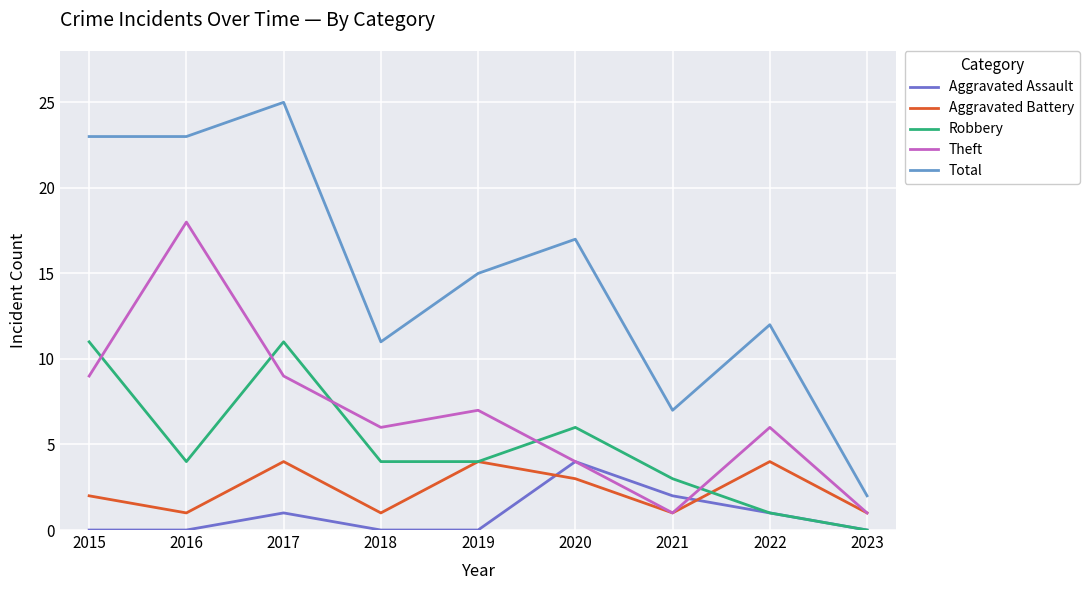

True or false: Aggravated Assault has more than 2 interior local peaks.

False